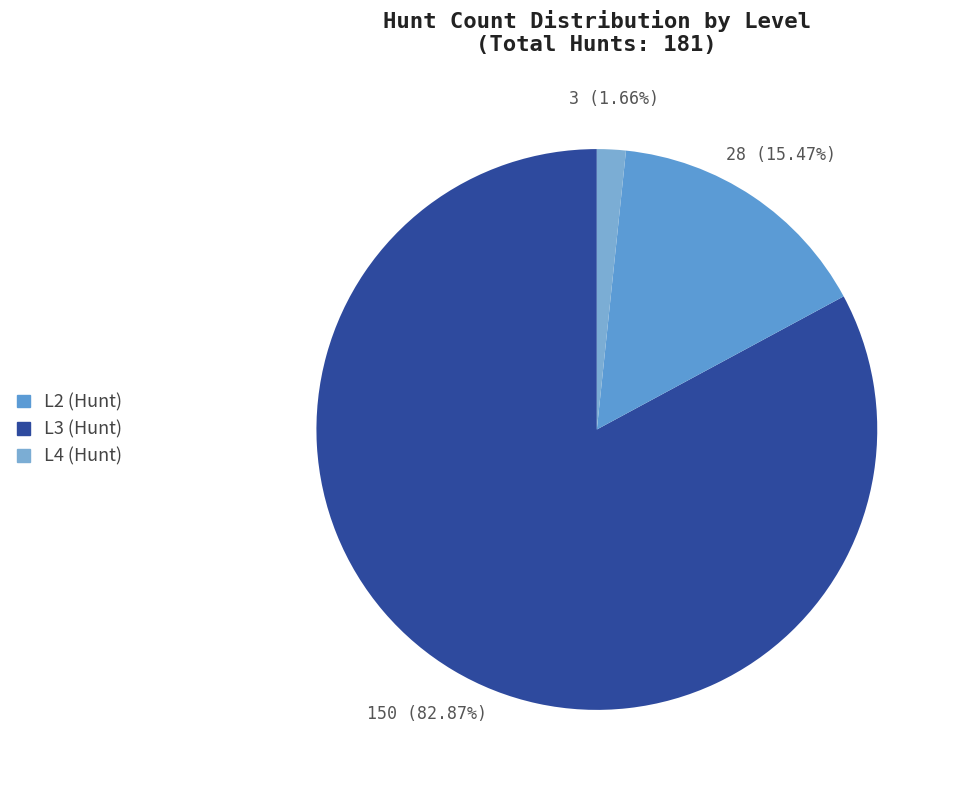

Which slice is the largest?

L2 (Hunt)